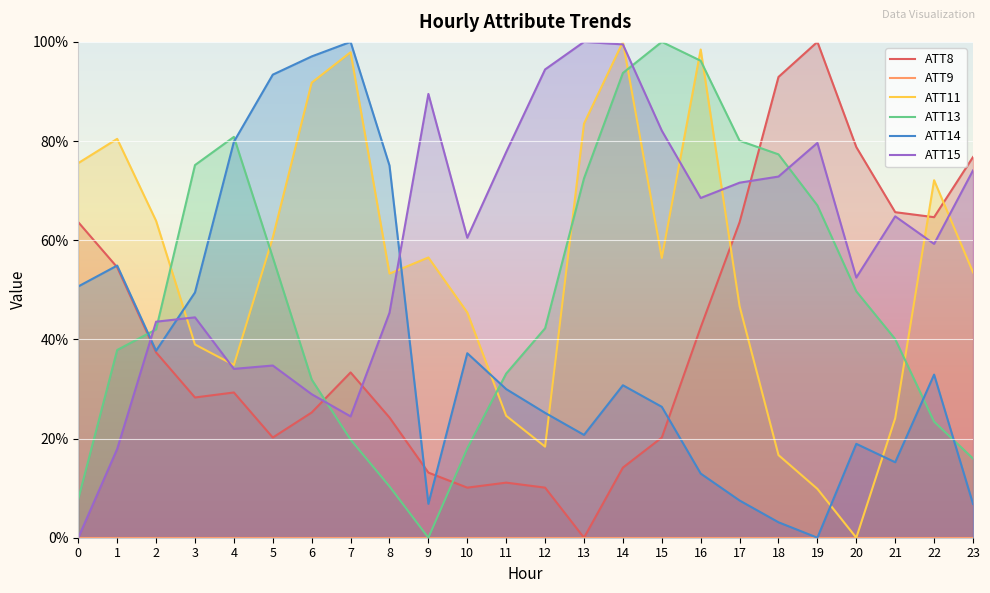

Where is ATT11 nearest to the value 0?

20